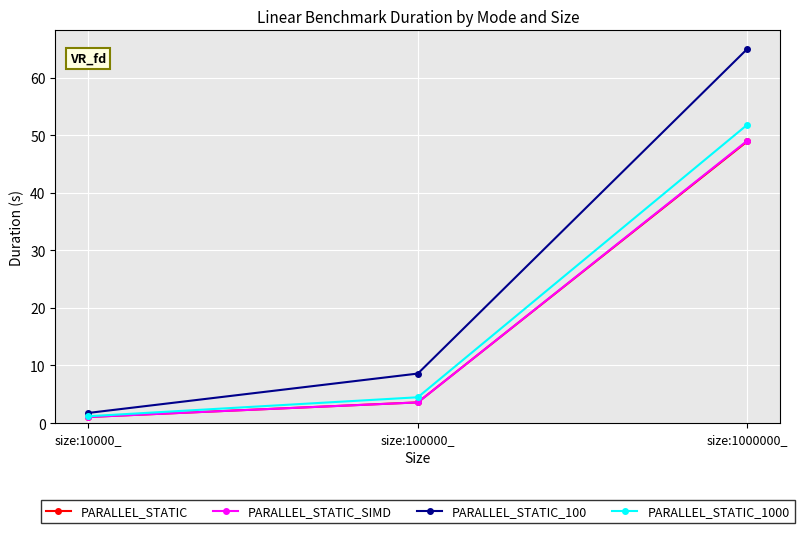

What is the difference between the maximum and minimum values in the PARALLEL_STATIC_100 series?

63.2